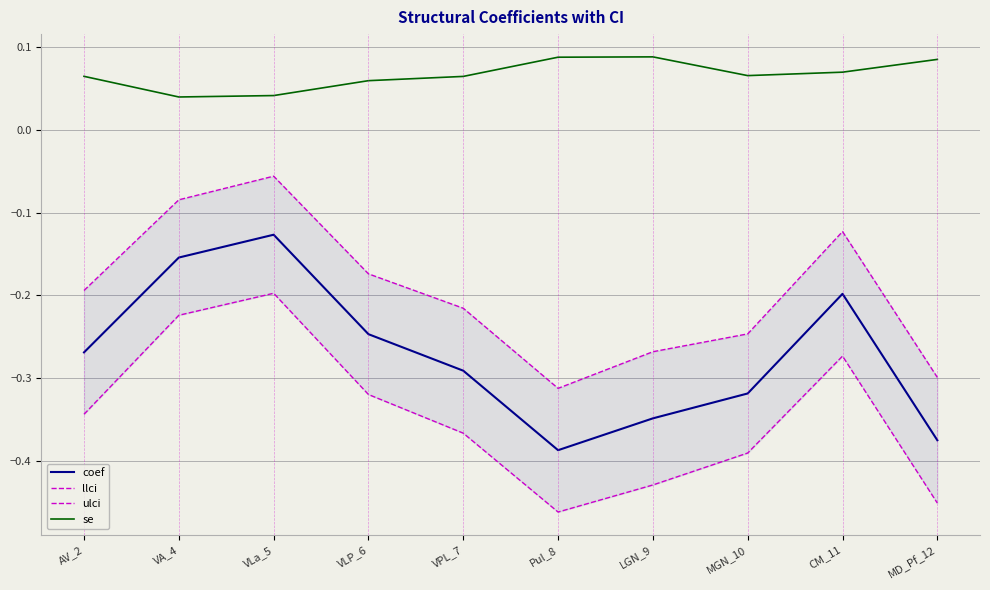

Between VA_4 and VPL_7, which series saw the biggest shift?

llci